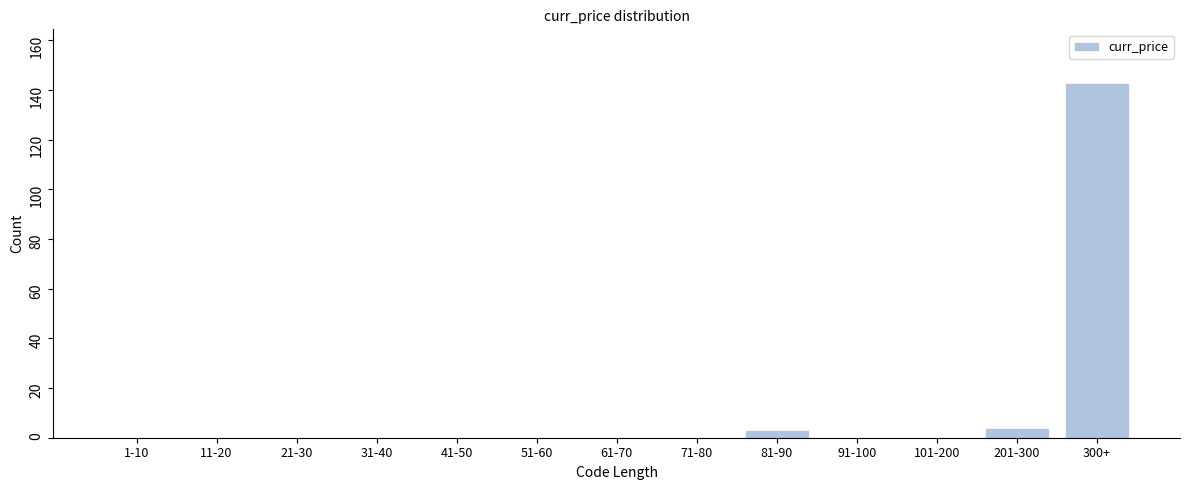

Reading left to right, transcribe all the data shown in this chart.

1-10=0	11-20=0	21-30=0	31-40=0	41-50=0	51-60=0	61-70=0	71-80=0	81-90=3	91-100=0	101-200=0	201-300=4	300+=143